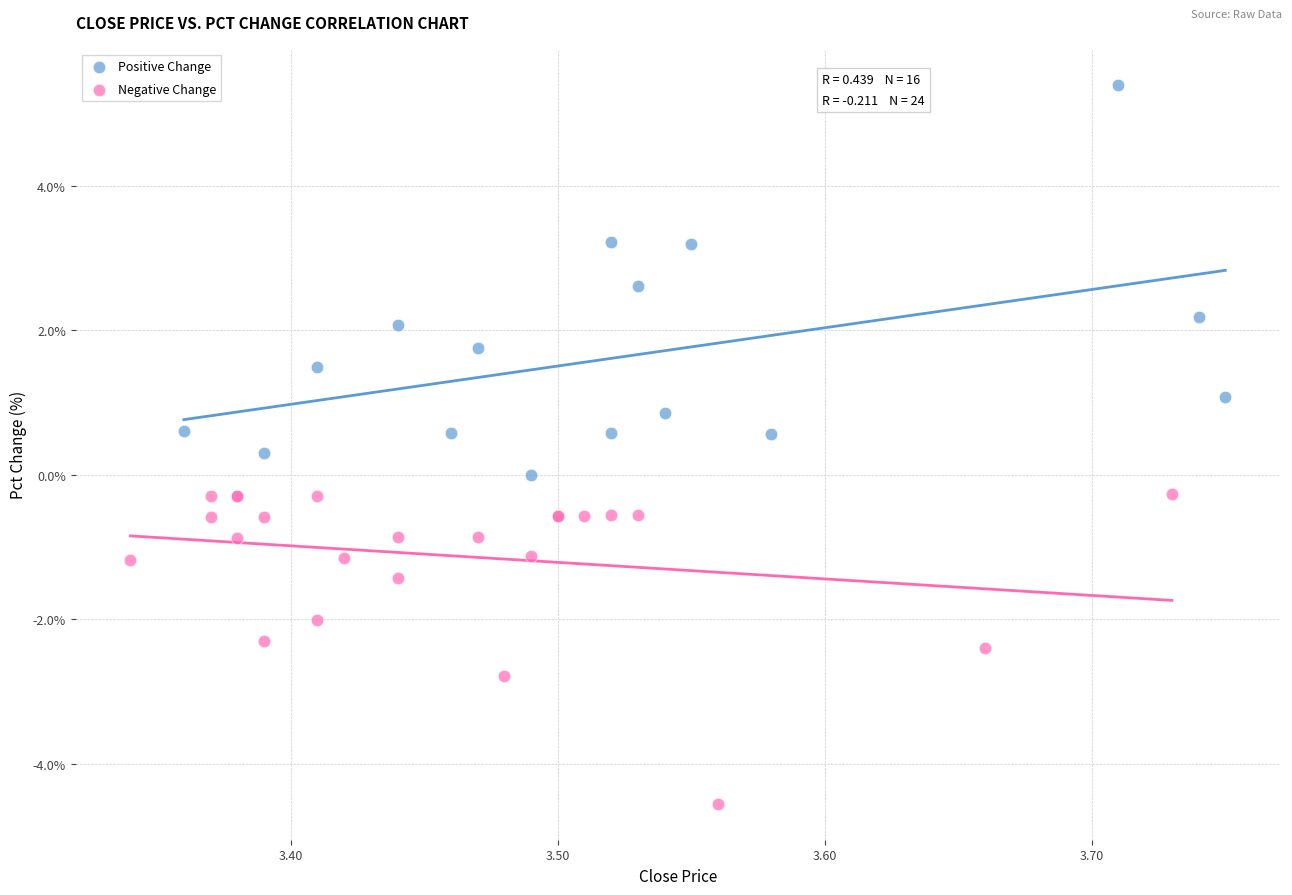

Which series contains the lowest Y value?

Negative Change